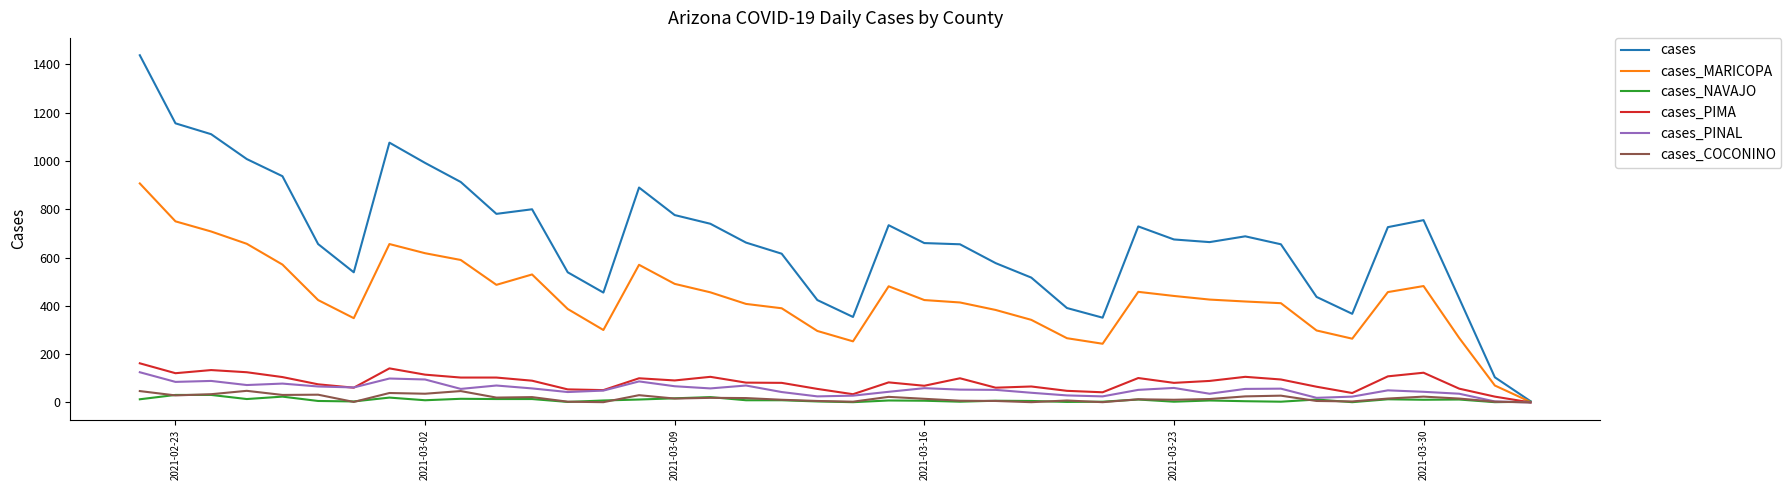

Which series has the largest range (max minus min)?

cases